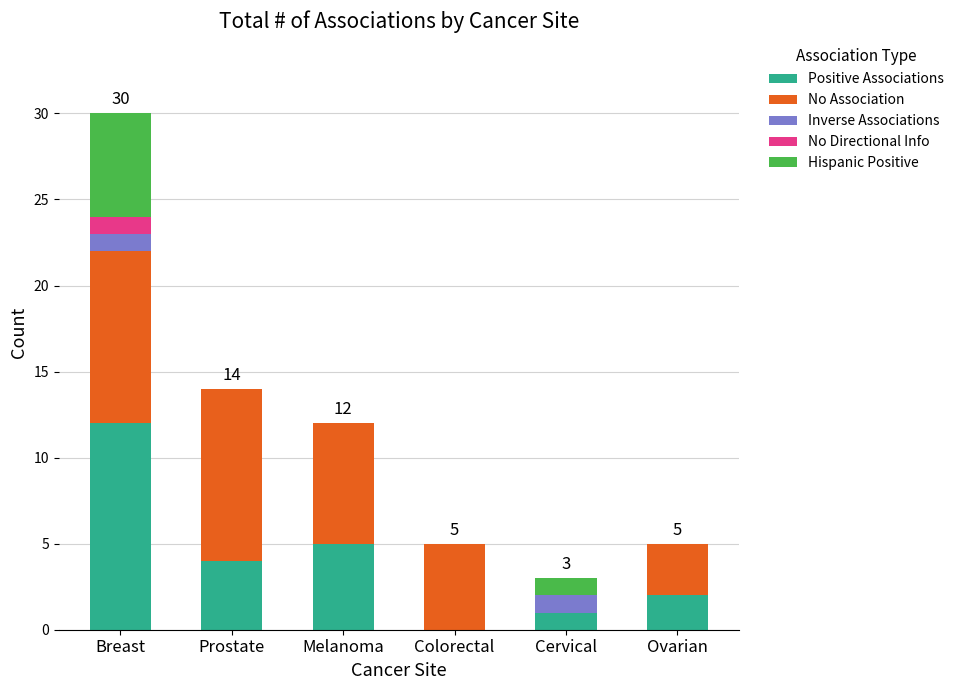

Are the bars grouped side by side (vs. stacked)?

No